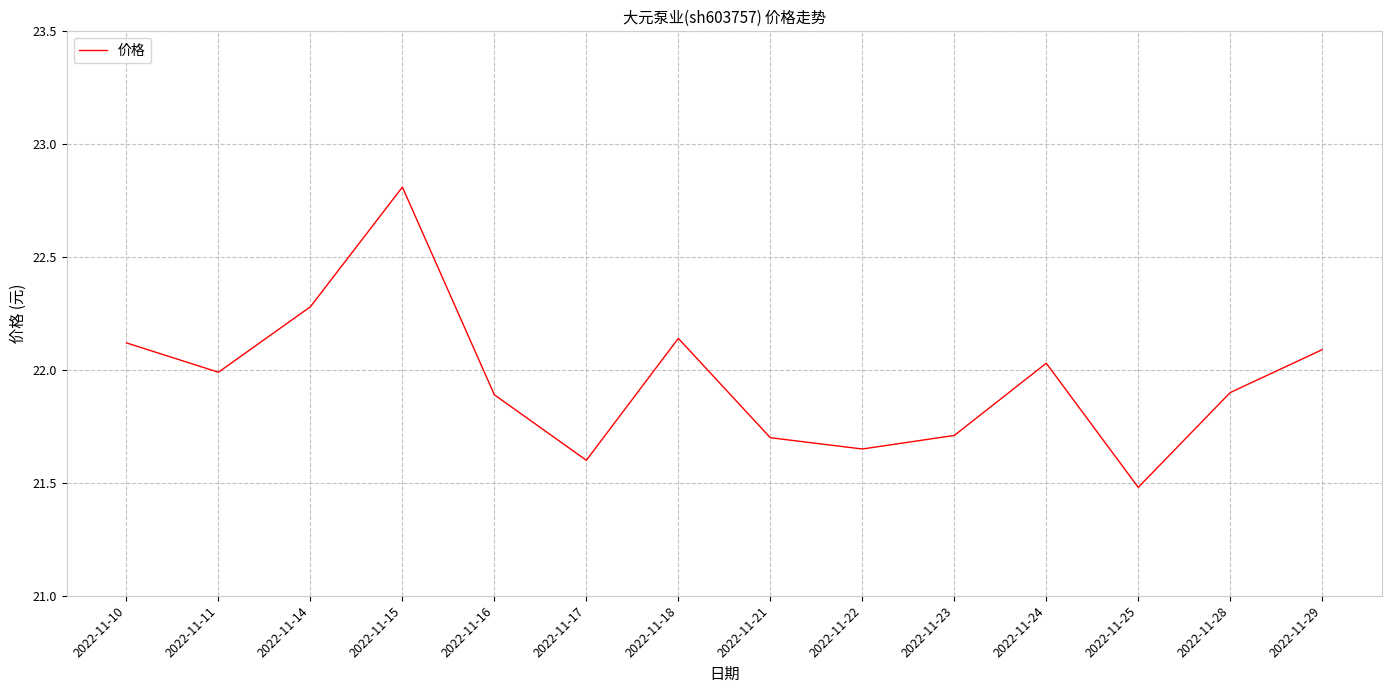

Which label corresponds to the smallest value in the chart?

2022-11-25